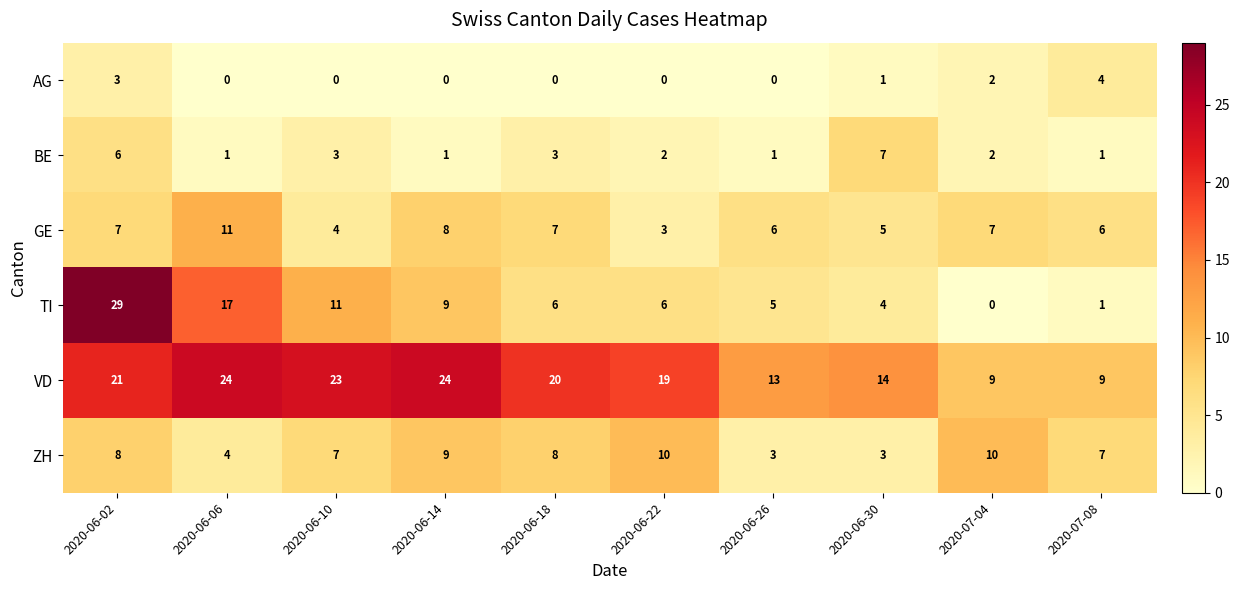

What is the difference between the second highest and minimum values in the AG series?

3